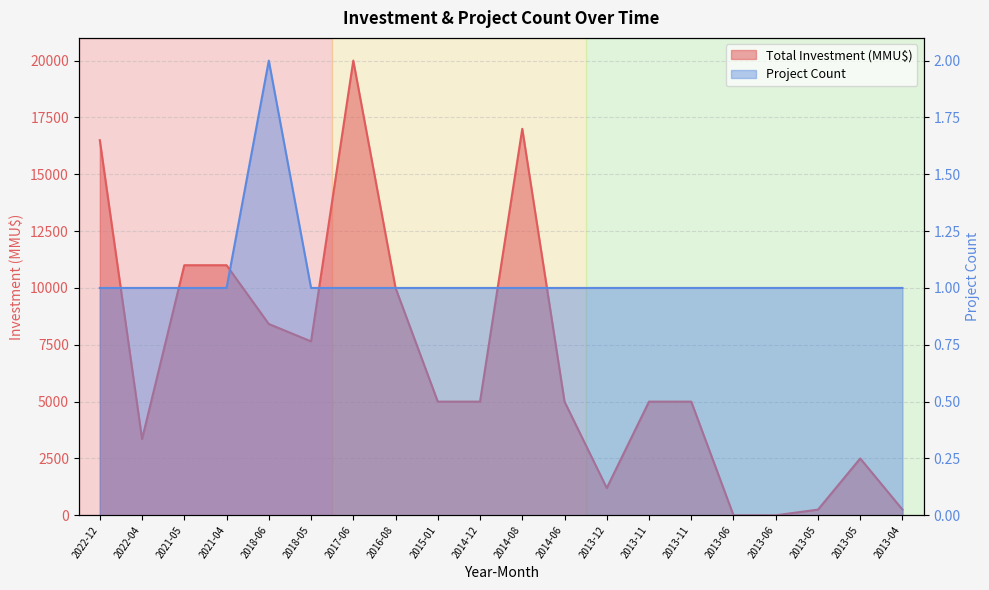

Where do Total Investment (MMU$) and Project Count first cross each other?

2013-11 and 2013-06